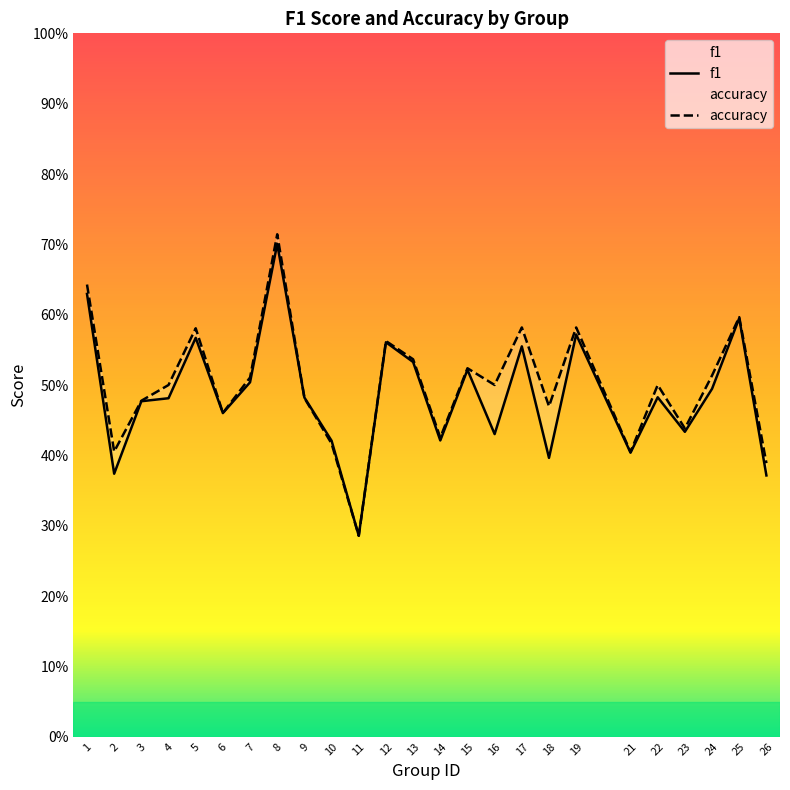

Which label corresponds to the smallest value in the chart?

11